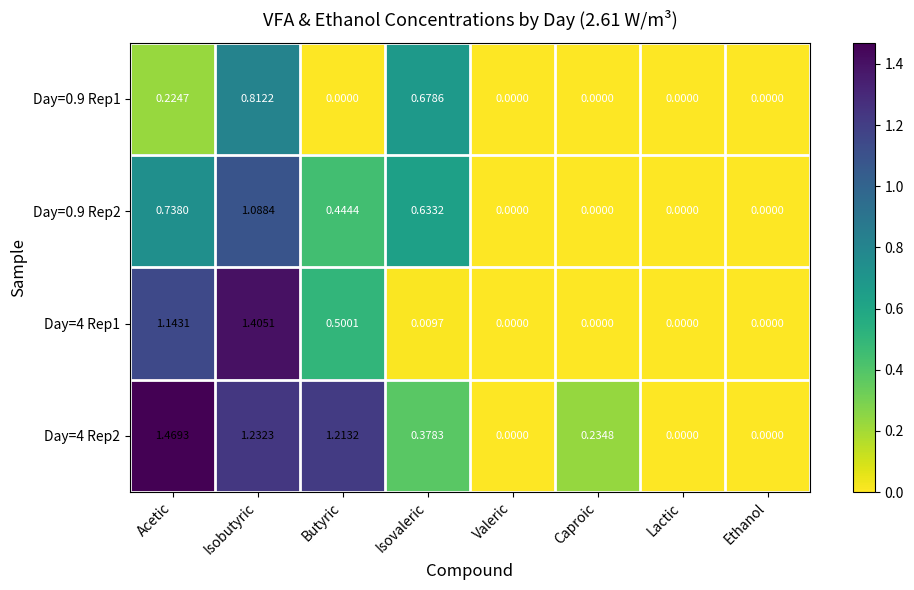

At which category is the sum across all series the highest?

Isobutyric